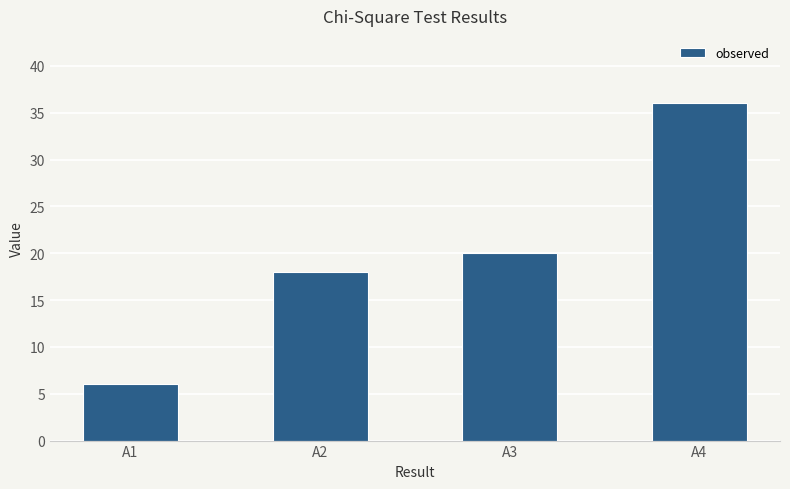

What is the sum of all values?

80